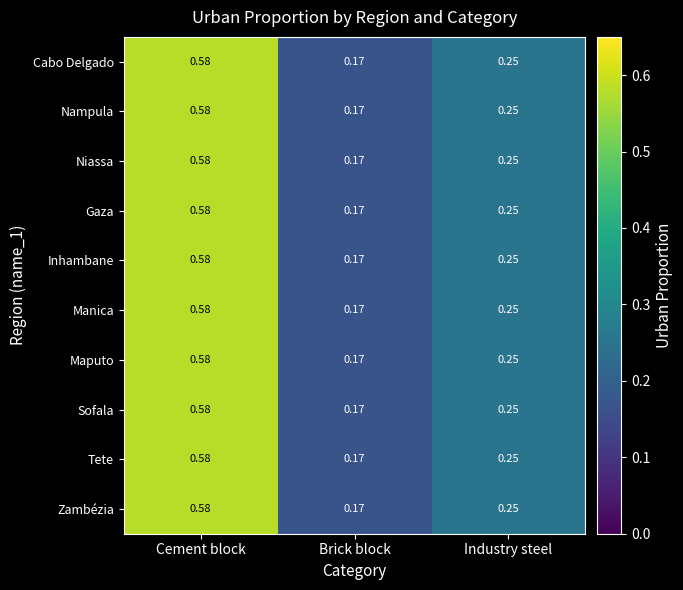

At which label is Manica closest to 0?

Brick block